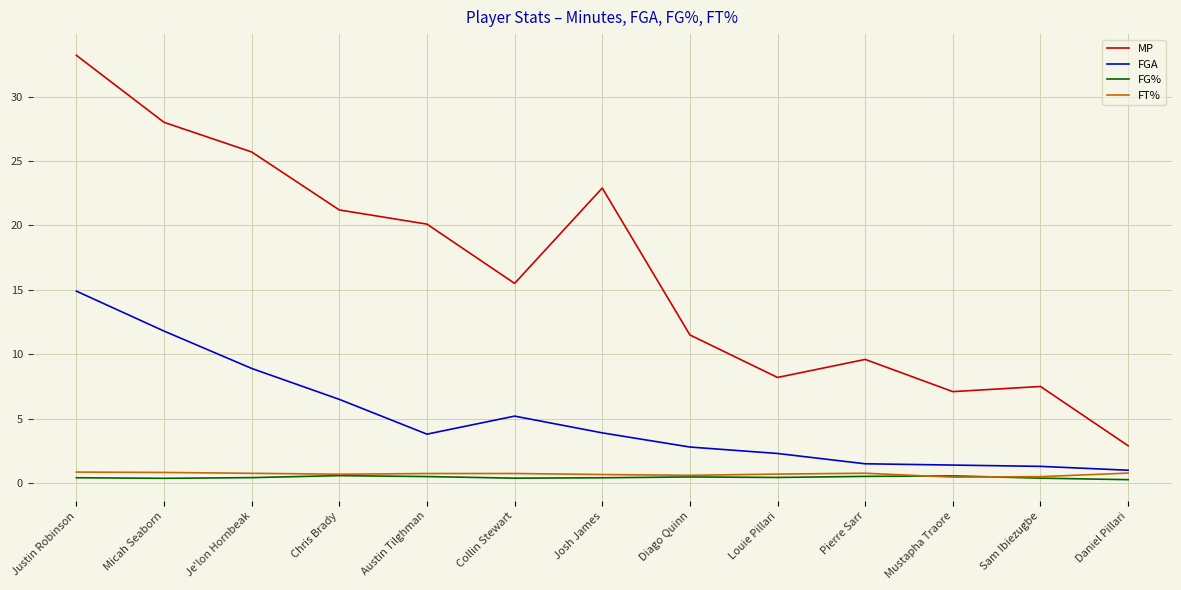

Which category has the highest value across all series?

Justin Robinson